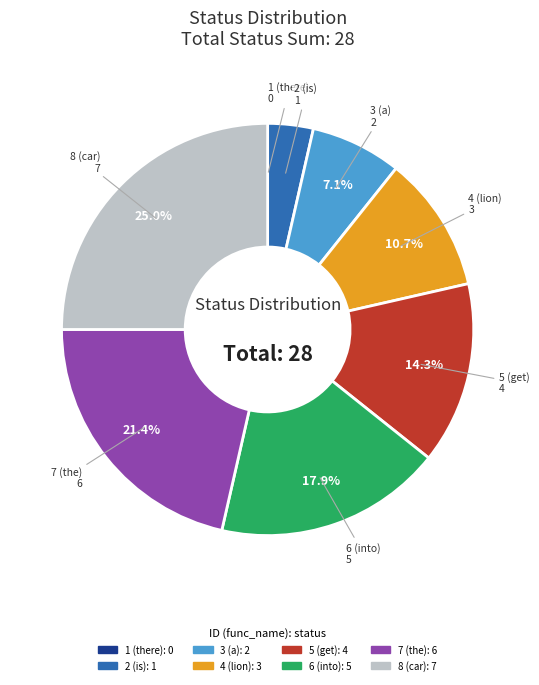

Which category has the biggest portion of the pie?

8 (car)